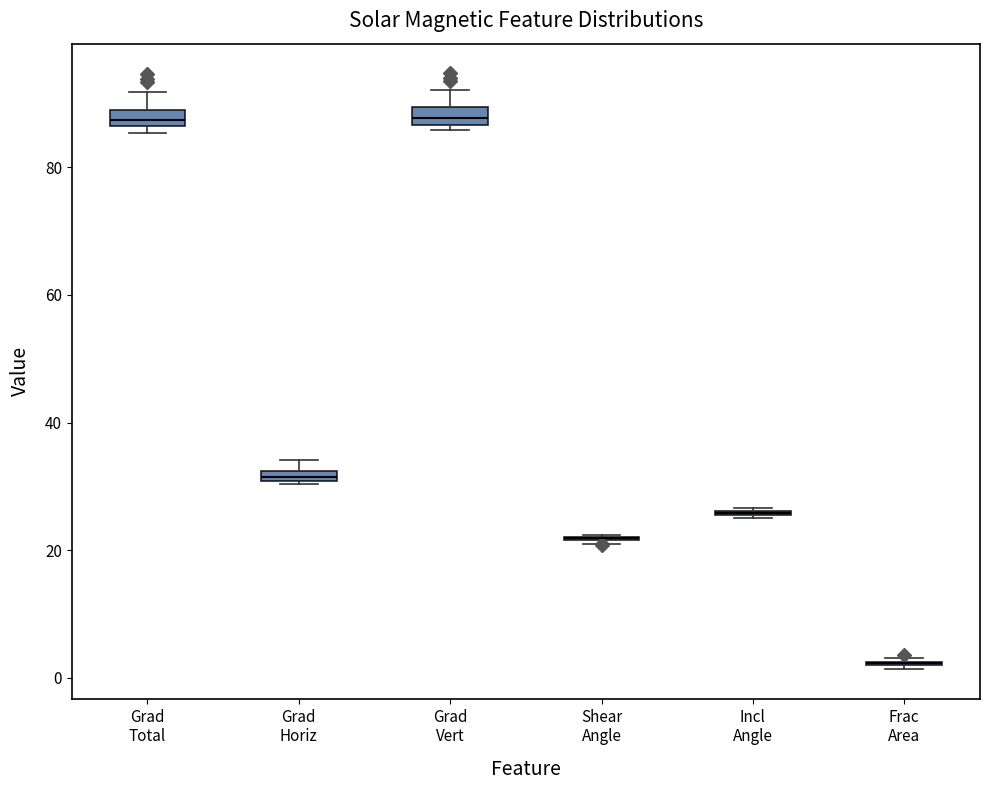

Where does the median line of the box for Grad Vert sit on the y-axis? The values are not printed on the chart, so give them approximately, as read against the axis.

88